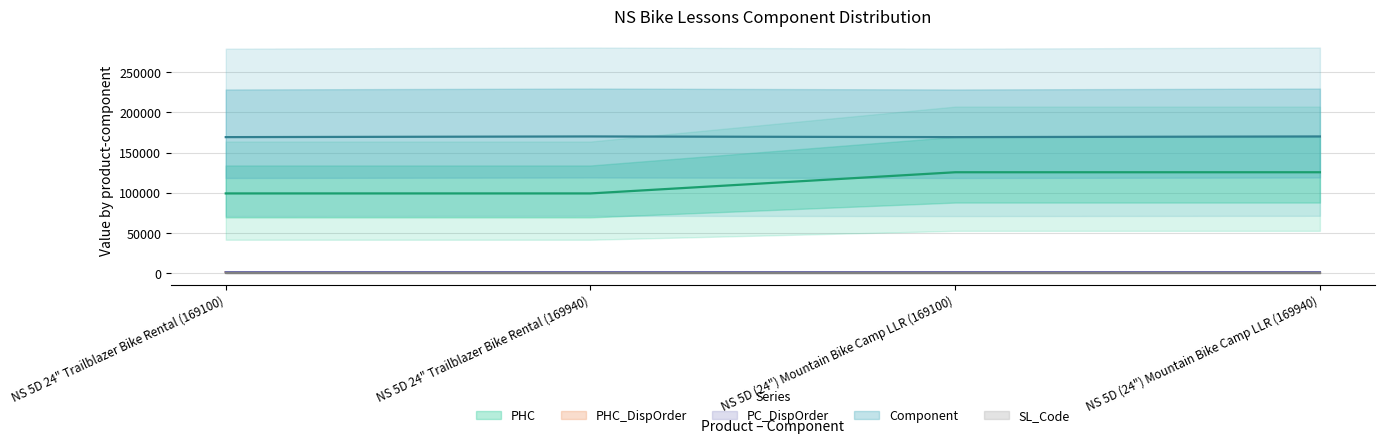

Which has a higher value, NS 5D (24") Mountain Bike Camp LLR (169940) or NS 5D (24") Mountain Bike Camp LLR (169100)?

NS 5D (24") Mountain Bike Camp LLR (169940)